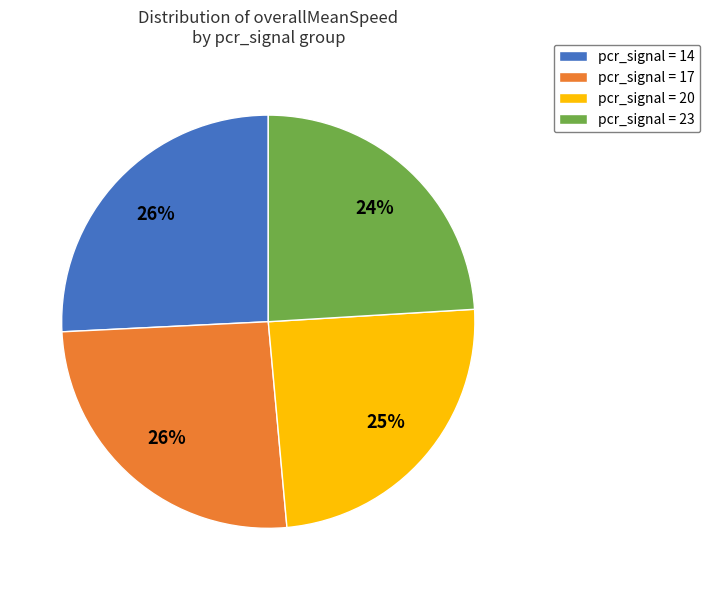

Approximately how many times larger is the value at pcr_signal = 20 compared to pcr_signal = 14?

1.0